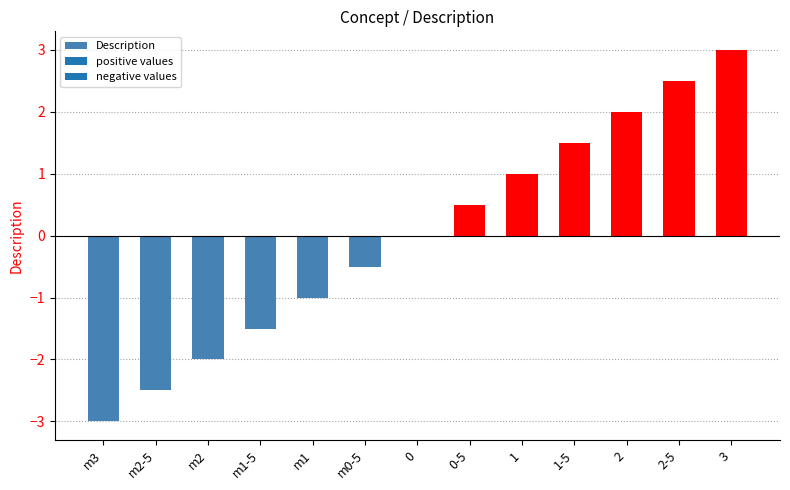

Is it true that the value at m3 is -3.0?

True